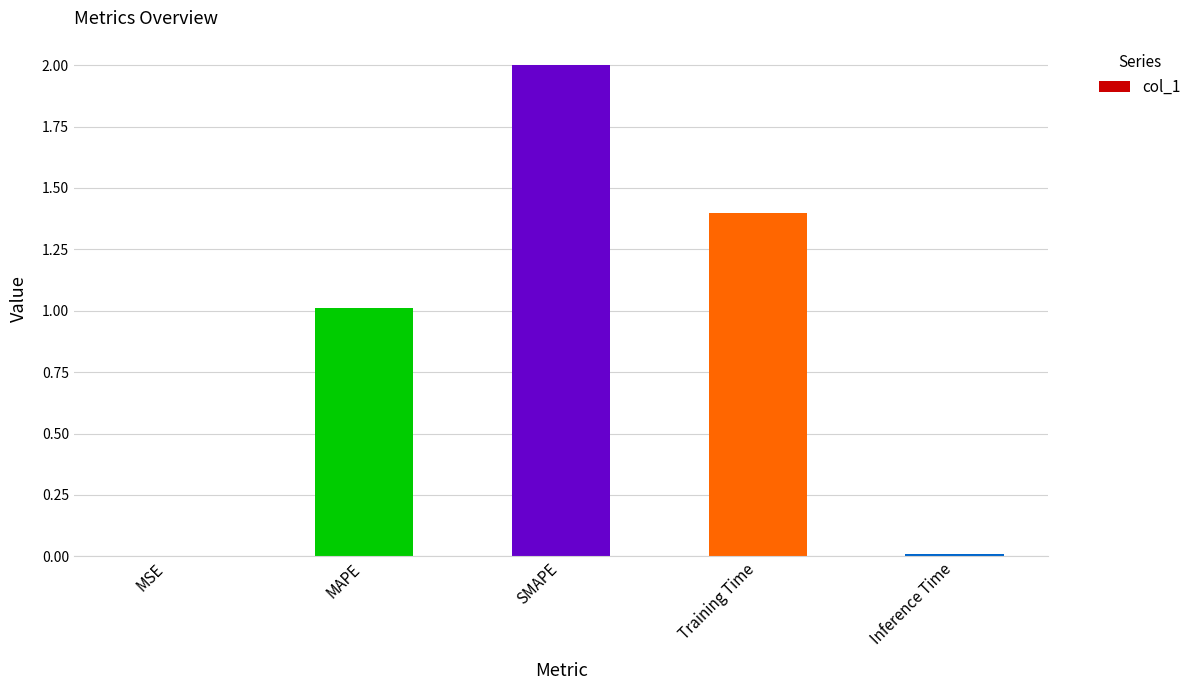

The chart shows a value of 0.0 at Inference Time. True or false?

True